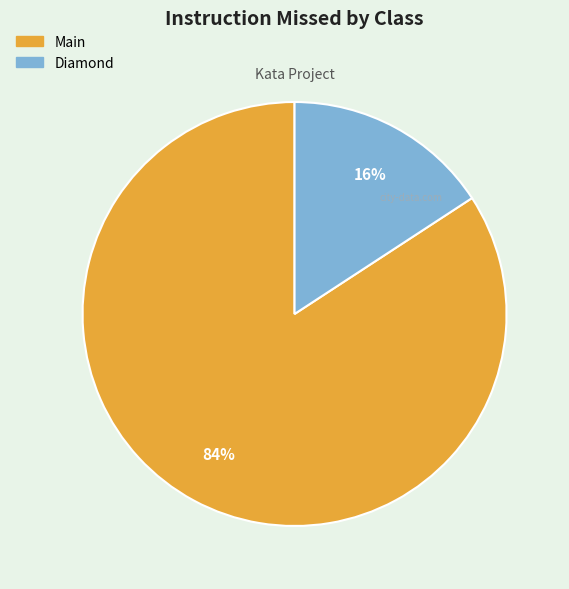

Does any single category account for the majority?

Yes